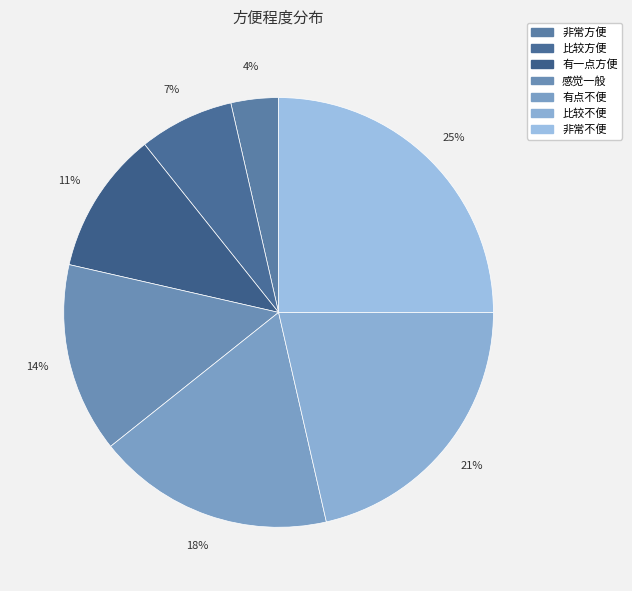

What portion of the pie excludes 感觉一般?

85.7%